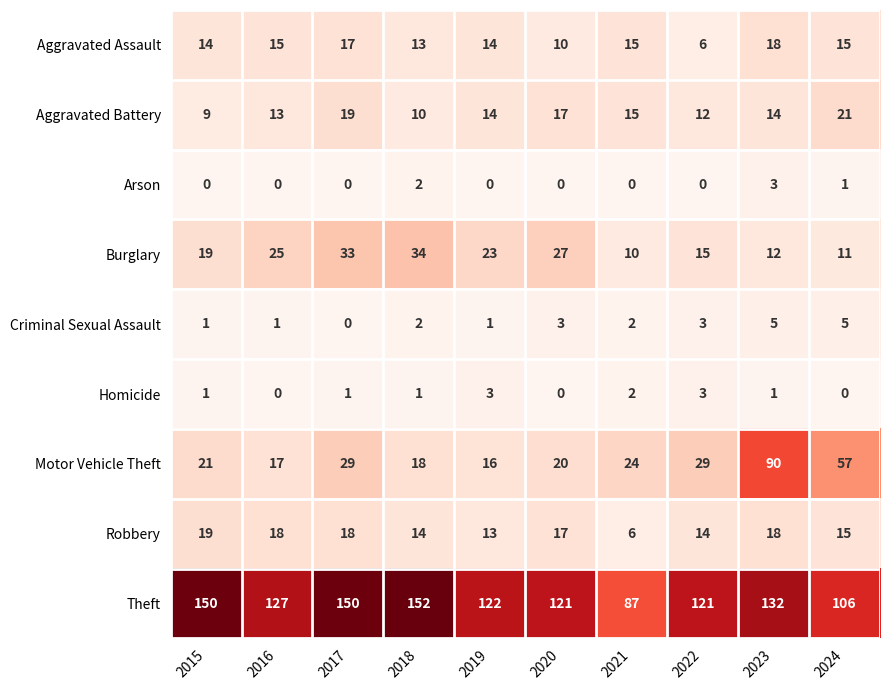

What is the difference between the second highest and second lowest values in the Motor Vehicle Theft series?

40